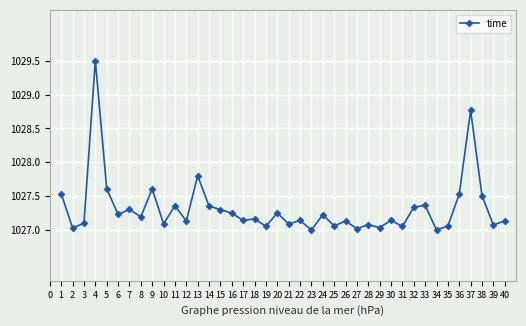

What is the sum of all values?

41092.8